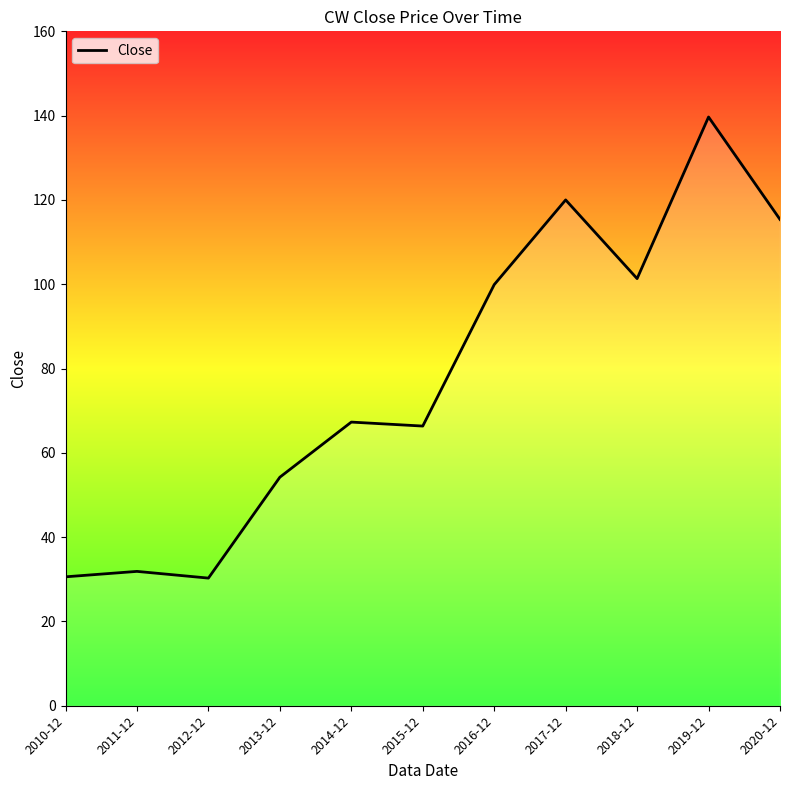

What is the greatest value displayed?

139.7